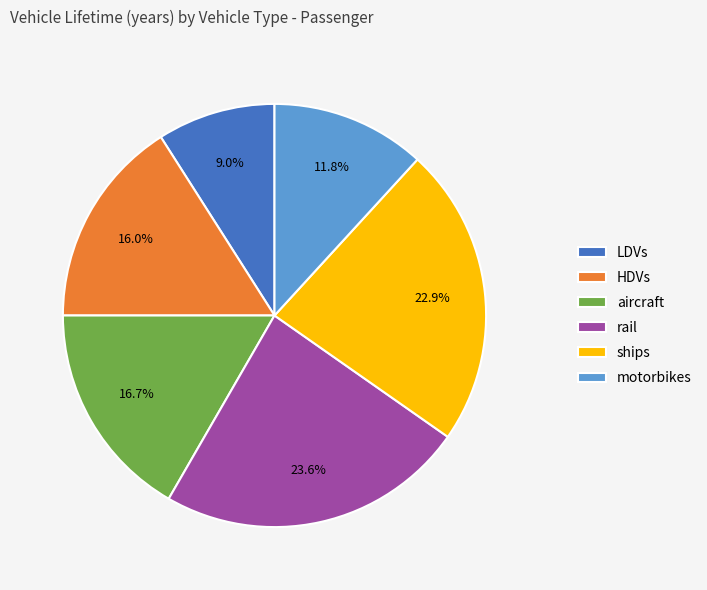

Which slice is the largest?

rail